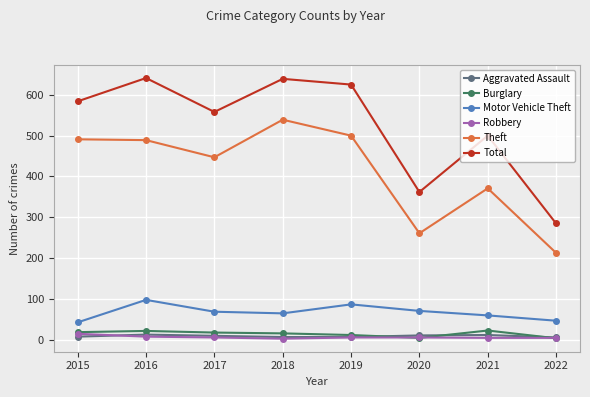

What is the sum of the Total values at 2019 and 2016?

1266